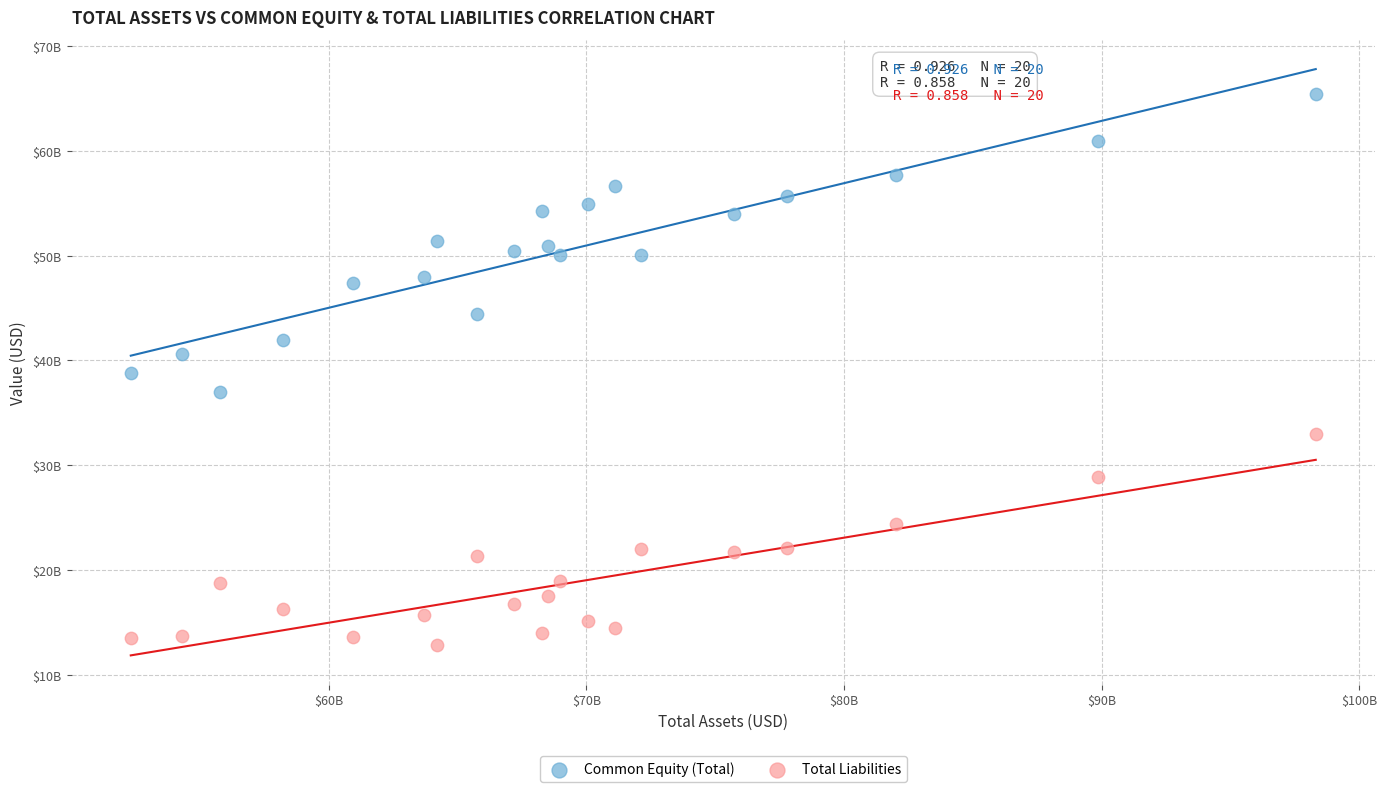

Which series has the largest Y range (max minus min)?

Common Equity (Total)